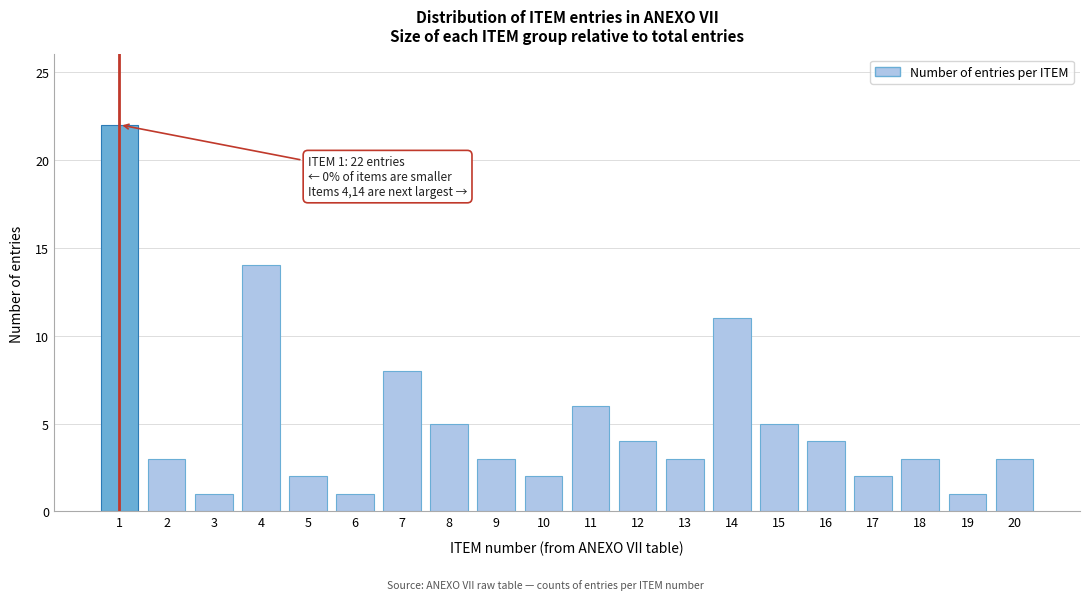

Reading left to right, transcribe all the data shown in this chart.

1=22	2=3	3=1	4=14	5=2	6=1	7=8	8=5	9=3	10=2	11=6	12=4	13=3	14=11	15=5	16=4	17=2	18=3	19=1	20=3